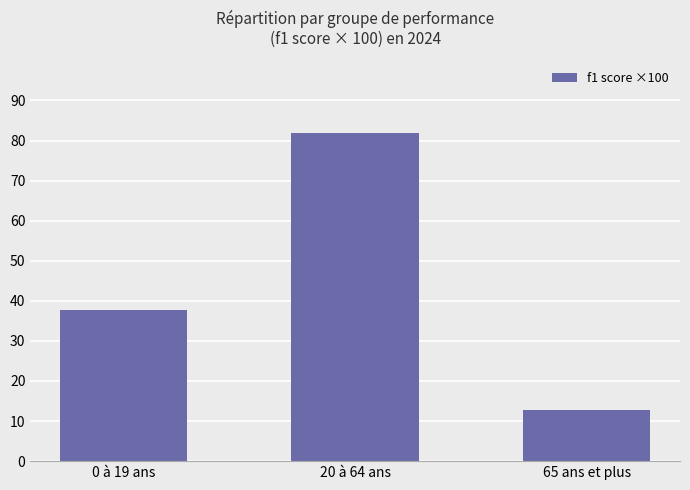

The value at 65 ans et plus is 5.2. True or false?

False